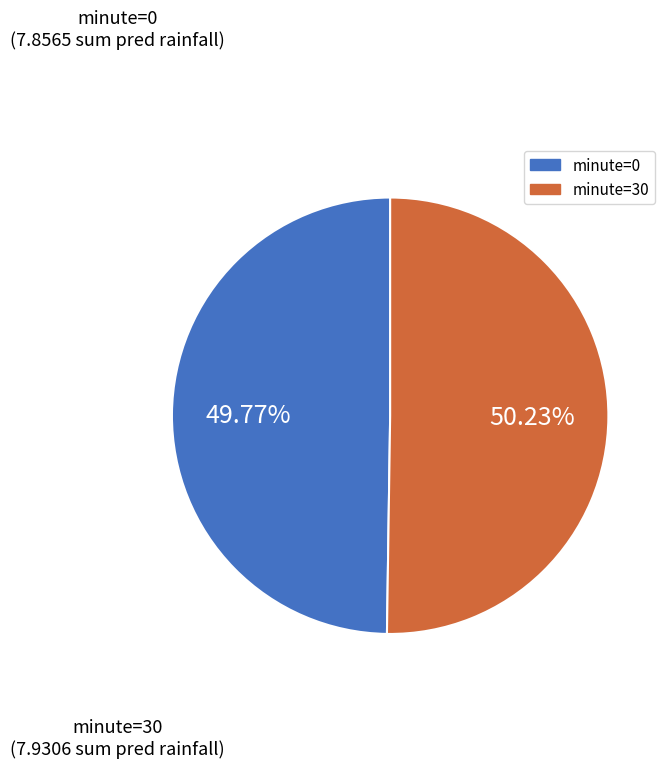

How many segments does this pie chart have?

2